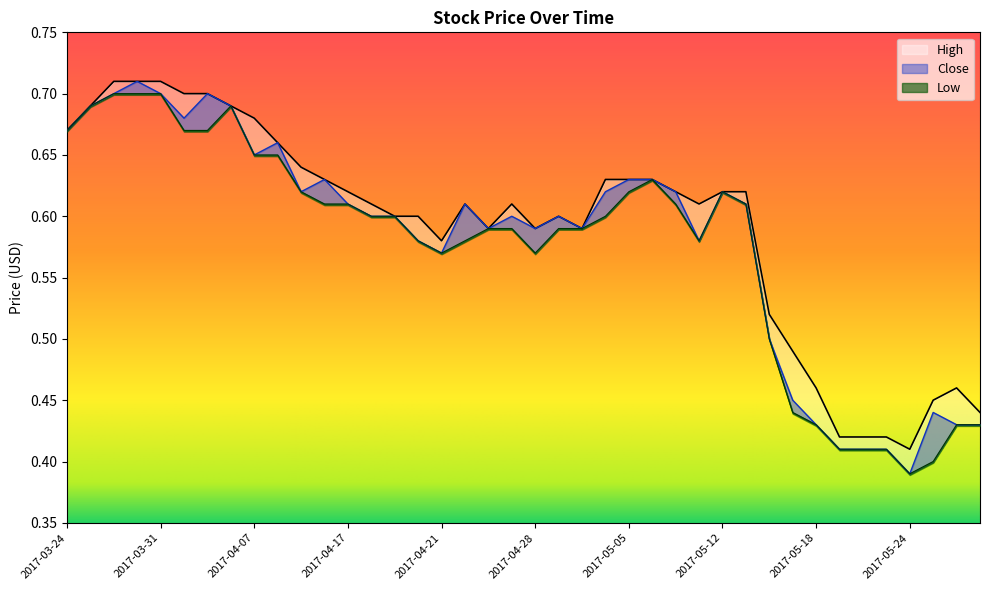

Reading right to left, extract all data points from this chart.

High: 2017-05-29=0.4	2017-05-26=0.5	2017-05-25=0.5	2017-05-24=0.4	2017-05-23=0.4	2017-05-22=0.4	2017-05-19=0.4	2017-05-18=0.5	2017-05-17=0.5	2017-05-16=0.5	2017-05-15=0.6	2017-05-12=0.6	2017-05-11=0.6	2017-05-09=0.6	2017-05-08=0.6	2017-05-05=0.6	2017-05-04=0.6	2017-05-03=0.6	2017-05-02=0.6	2017-04-28=0.6	2017-04-27=0.6	2017-04-25=0.6	2017-04-24=0.6	2017-04-21=0.6	2017-04-20=0.6	2017-04-19=0.6	2017-04-18=0.6	2017-04-17=0.6	2017-04-12=0.6	2017-04-11=0.6	2017-04-10=0.7	2017-04-07=0.7	2017-04-05=0.7	2017-04-04=0.7	2017-04-03=0.7	2017-03-31=0.7	2017-03-30=0.7	2017-03-29=0.7	2017-03-27=0.7	2017-03-24=0.7
Close: 2017-05-29=0.4	2017-05-26=0.4	2017-05-25=0.4	2017-05-24=0.4	2017-05-23=0.4	2017-05-22=0.4	2017-05-19=0.4	2017-05-18=0.4	2017-05-17=0.5	2017-05-16=0.5	2017-05-15=0.6	2017-05-12=0.6	2017-05-11=0.6	2017-05-09=0.6	2017-05-08=0.6	2017-05-05=0.6	2017-05-04=0.6	2017-05-03=0.6	2017-05-02=0.6	2017-04-28=0.6	2017-04-27=0.6	2017-04-25=0.6	2017-04-24=0.6	2017-04-21=0.6	2017-04-20=0.6	2017-04-19=0.6	2017-04-18=0.6	2017-04-17=0.6	2017-04-12=0.6	2017-04-11=0.6	2017-04-10=0.7	2017-04-07=0.7	2017-04-05=0.7	2017-04-04=0.7	2017-04-03=0.7	2017-03-31=0.7	2017-03-30=0.7	2017-03-29=0.7	2017-03-27=0.7	2017-03-24=0.7
Low: 2017-05-29=0.4	2017-05-26=0.4	2017-05-25=0.4	2017-05-24=0.4	2017-05-23=0.4	2017-05-22=0.4	2017-05-19=0.4	2017-05-18=0.4	2017-05-17=0.4	2017-05-16=0.5	2017-05-15=0.6	2017-05-12=0.6	2017-05-11=0.6	2017-05-09=0.6	2017-05-08=0.6	2017-05-05=0.6	2017-05-04=0.6	2017-05-03=0.6	2017-05-02=0.6	2017-04-28=0.6	2017-04-27=0.6	2017-04-25=0.6	2017-04-24=0.6	2017-04-21=0.6	2017-04-20=0.6	2017-04-19=0.6	2017-04-18=0.6	2017-04-17=0.6	2017-04-12=0.6	2017-04-11=0.6	2017-04-10=0.7	2017-04-07=0.7	2017-04-05=0.7	2017-04-04=0.7	2017-04-03=0.7	2017-03-31=0.7	2017-03-30=0.7	2017-03-29=0.7	2017-03-27=0.7	2017-03-24=0.7